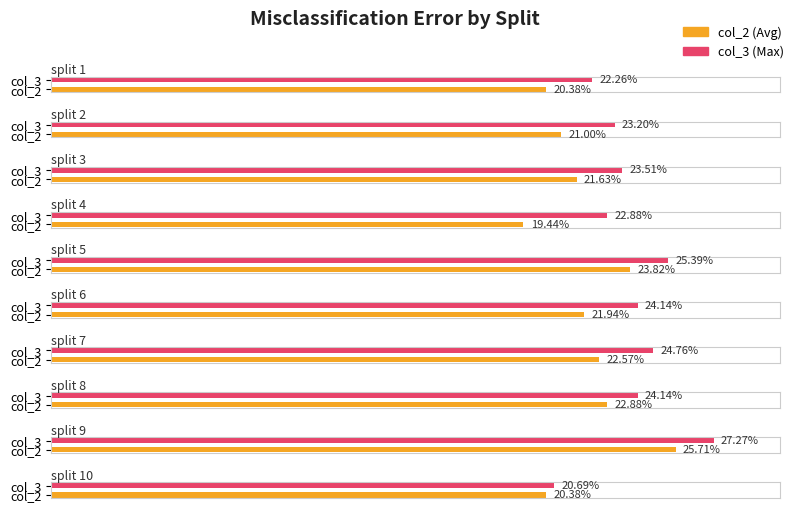

How many bars are there in each group?

2